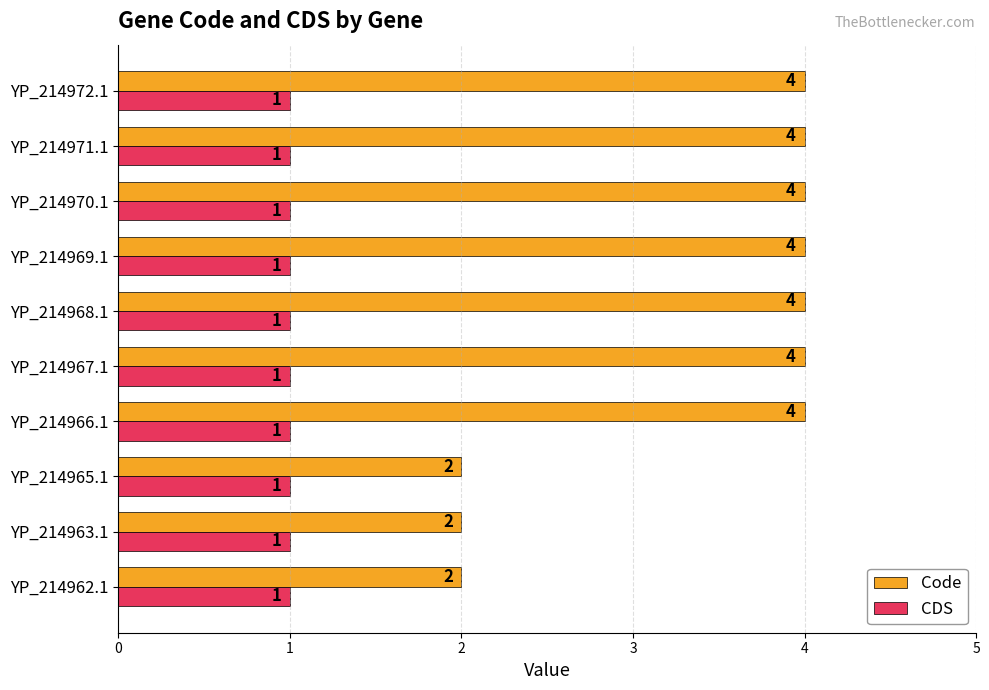

What is the highest value of the Code series?

4